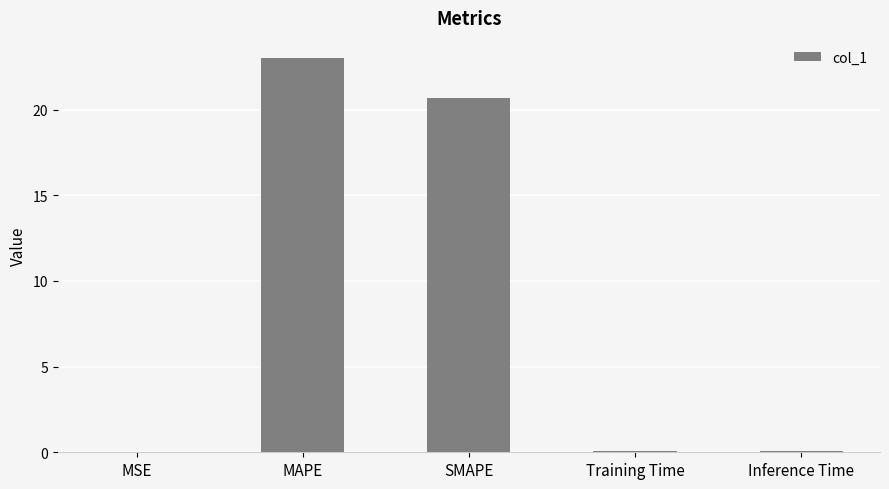

What is the difference between the maximum and minimum values?

23.0